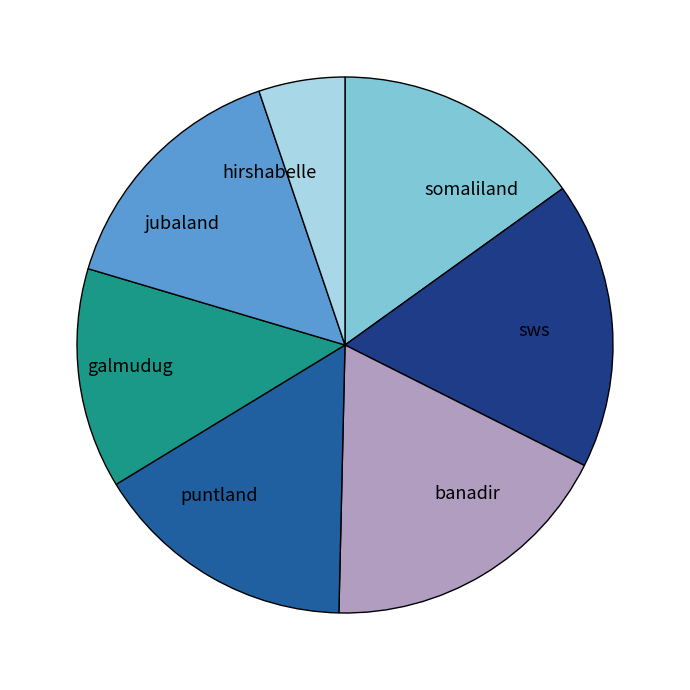

Which has a higher value, sws or somaliland?

sws